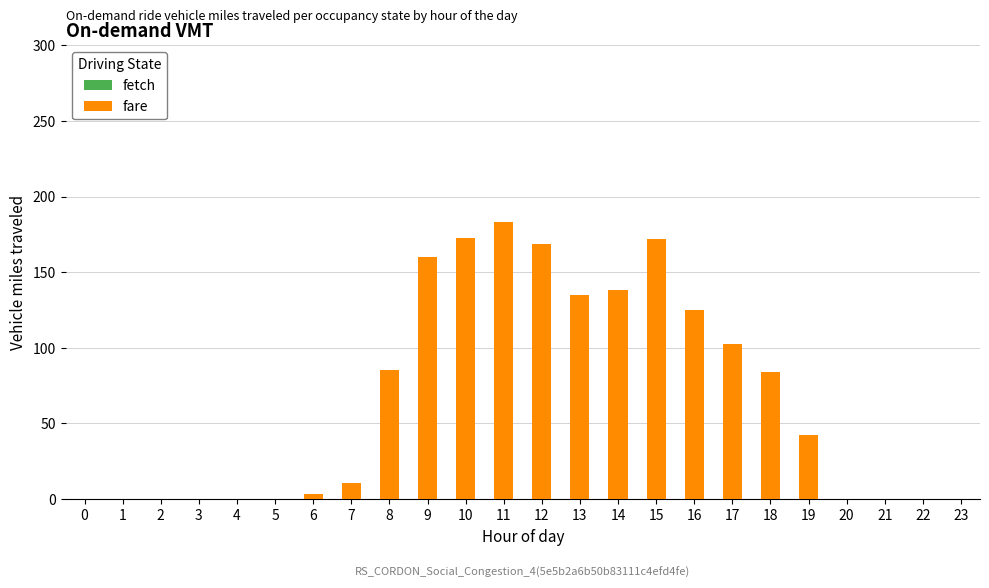

What is the difference between the second highest and minimum values in the fetch series?

28.5